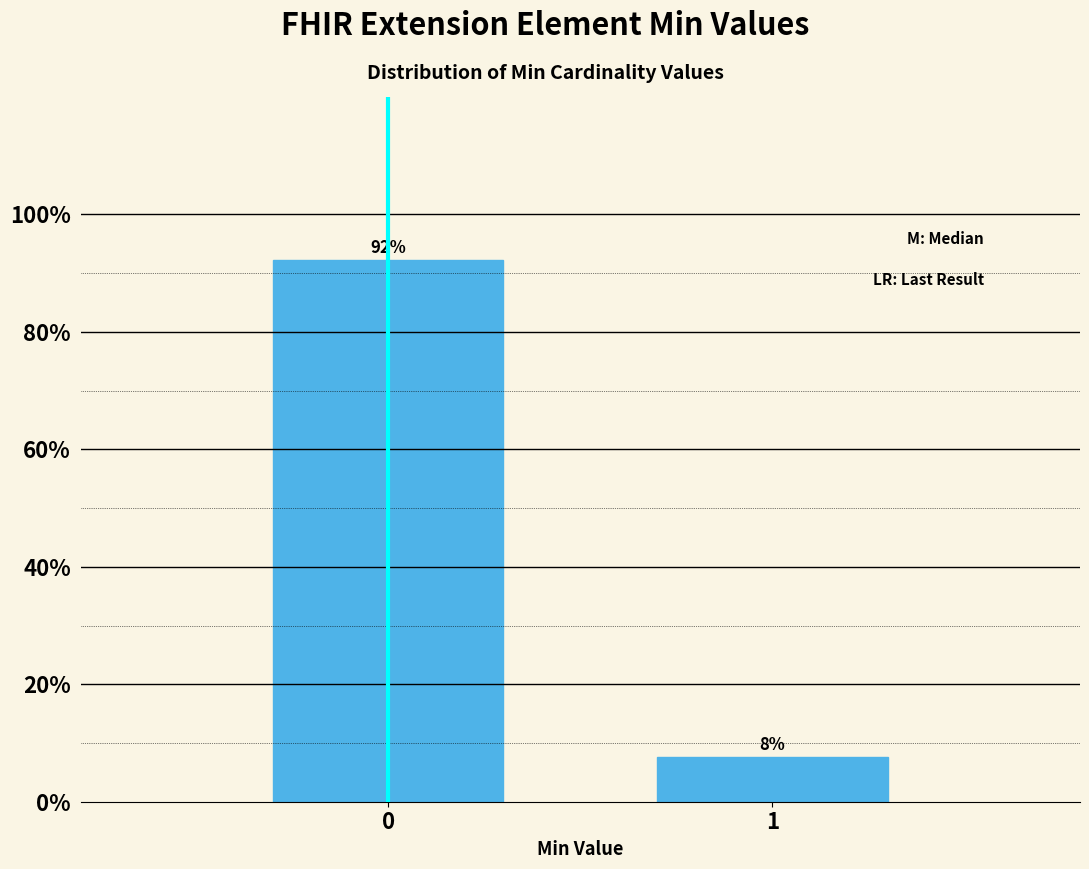

The chart shows a value of 49.3 at 0. True or false?

False